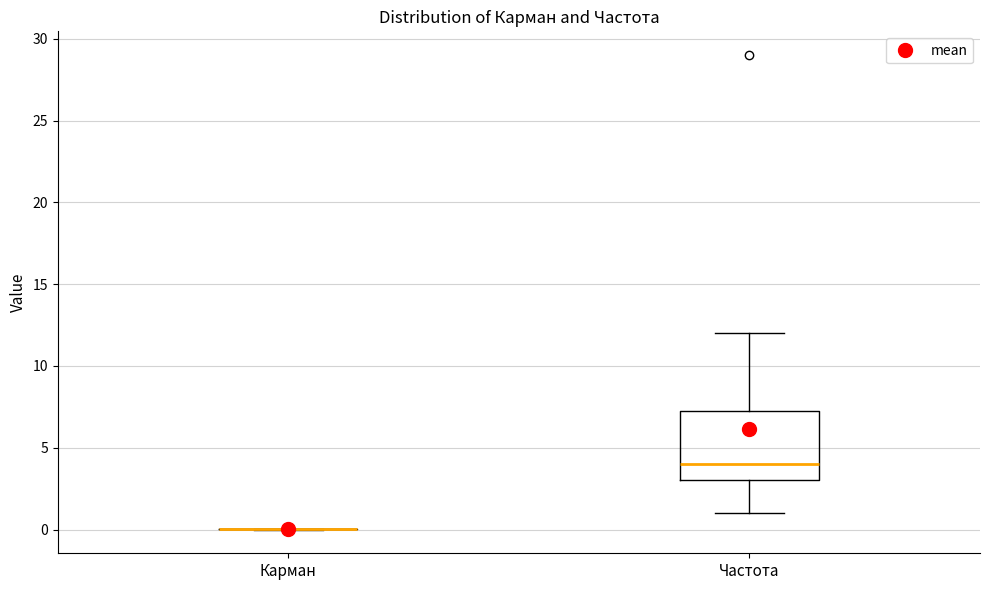

Reading left to right, transcribe this box plot: for each box, give where its median line is, the range the box spans, and where its two whiskers end, as read against the y-axis. The values are not printed on the chart, so give them approximately, as read against the axis.

Карман: box collapsed to a line at 0.0, whiskers 0.0 to 0.0
Частота: median 4.0, box 3.0 to 7.5, whiskers 1.0 to 12.0